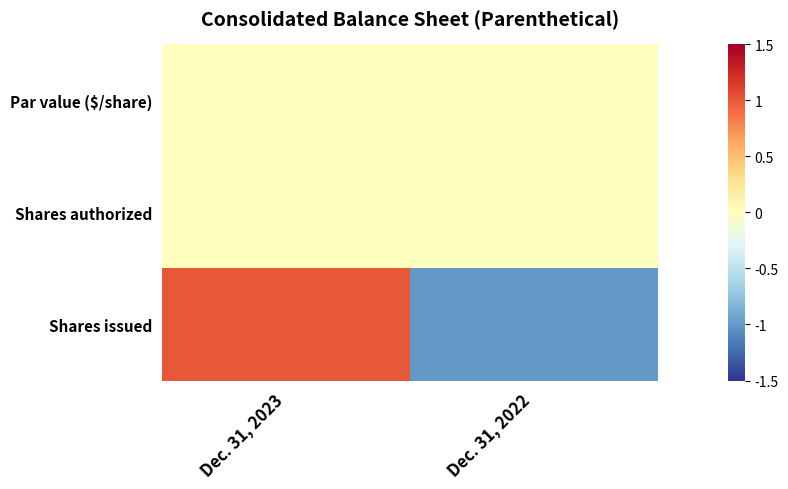

How many series are shown in this chart?

3